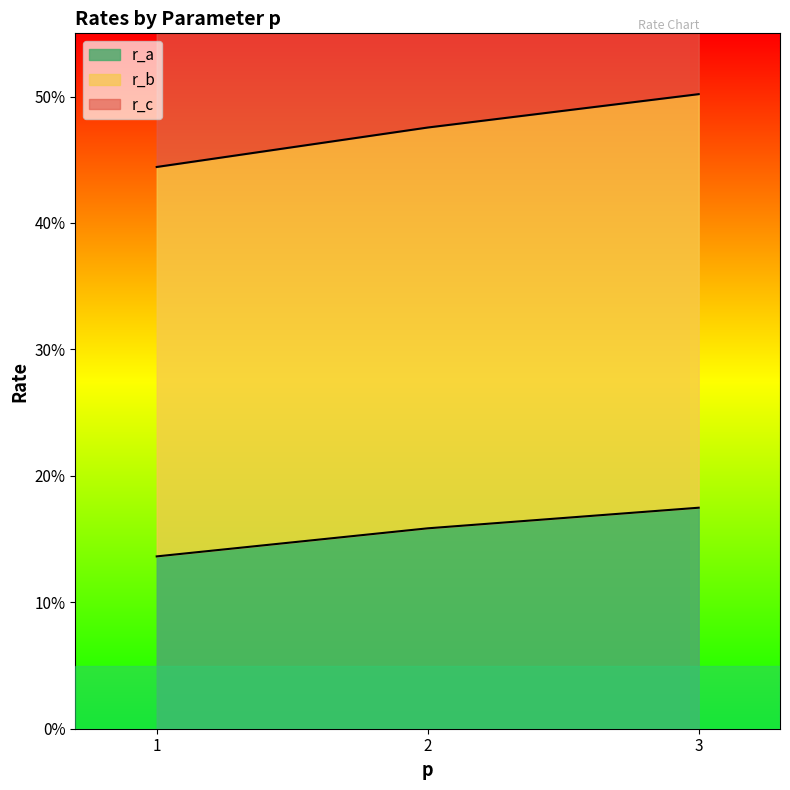

List the series in order of their overall mean, lowest first.

r_a, r_c, r_b